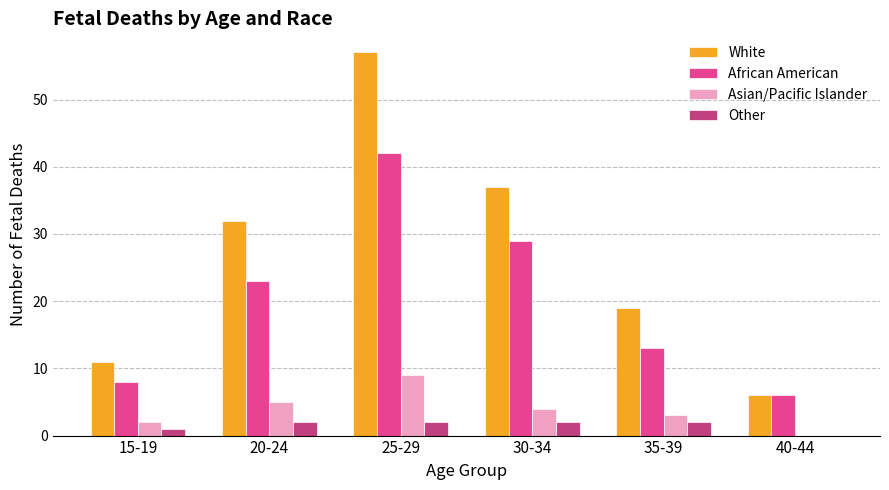

How many Asian/Pacific Islander values are between 2 and 5?

4